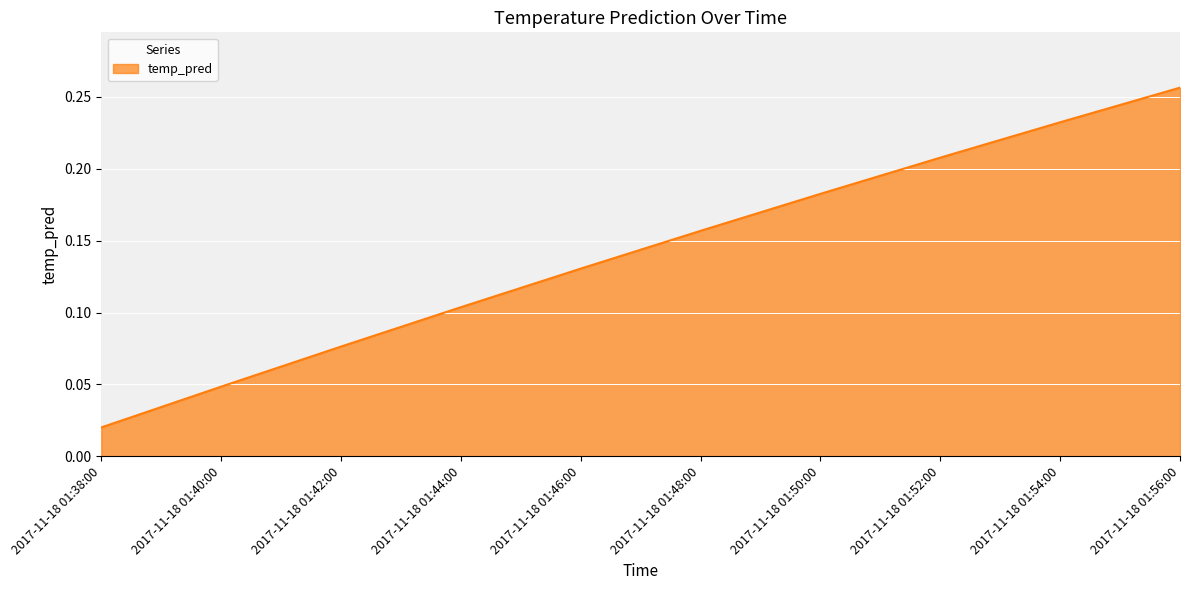

Which label corresponds to the smallest value in the chart?

2017-11-18 01:38:00